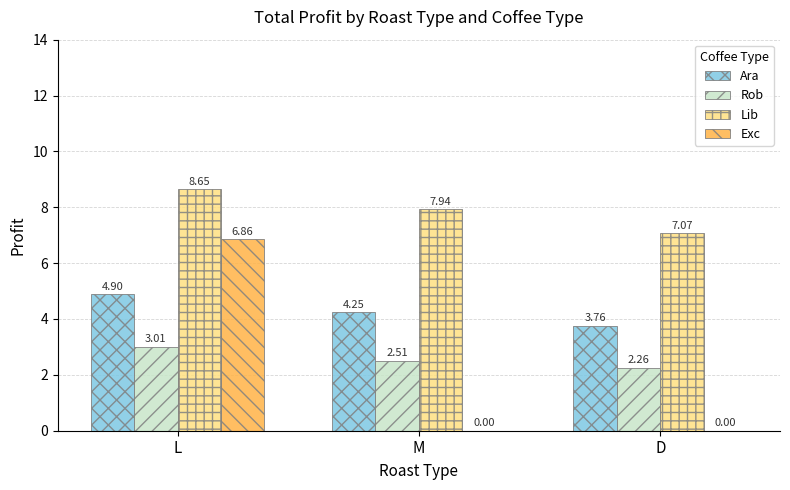

True or false: Rob has a value of 3.0 at L.

True